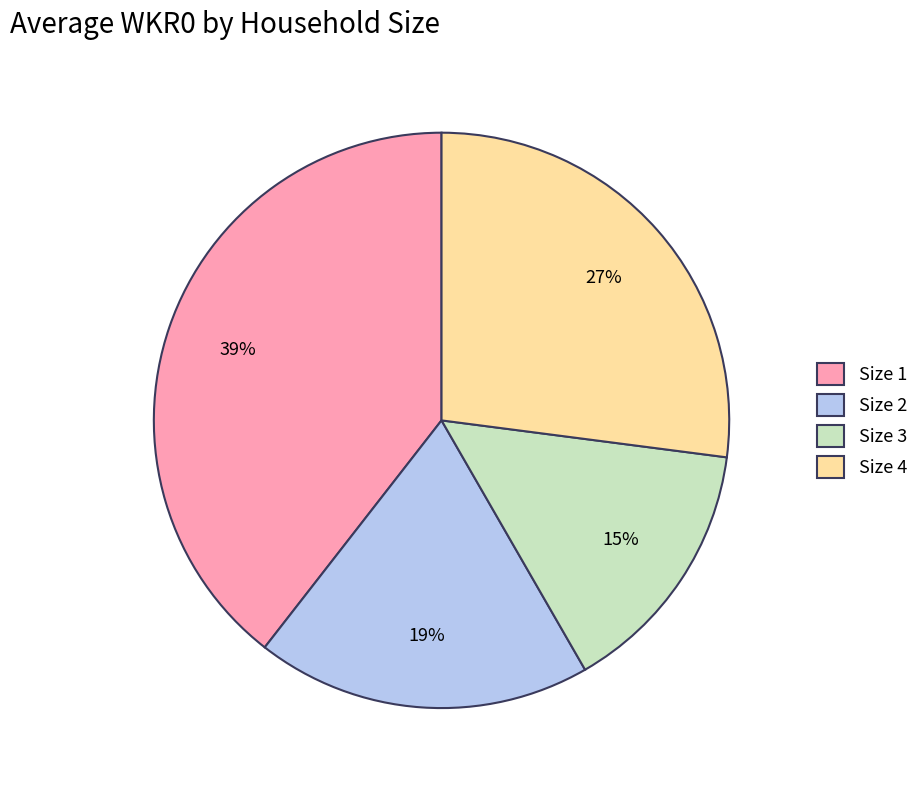

Approximately how many times larger is the value at Size 3 compared to Size 2?

0.8